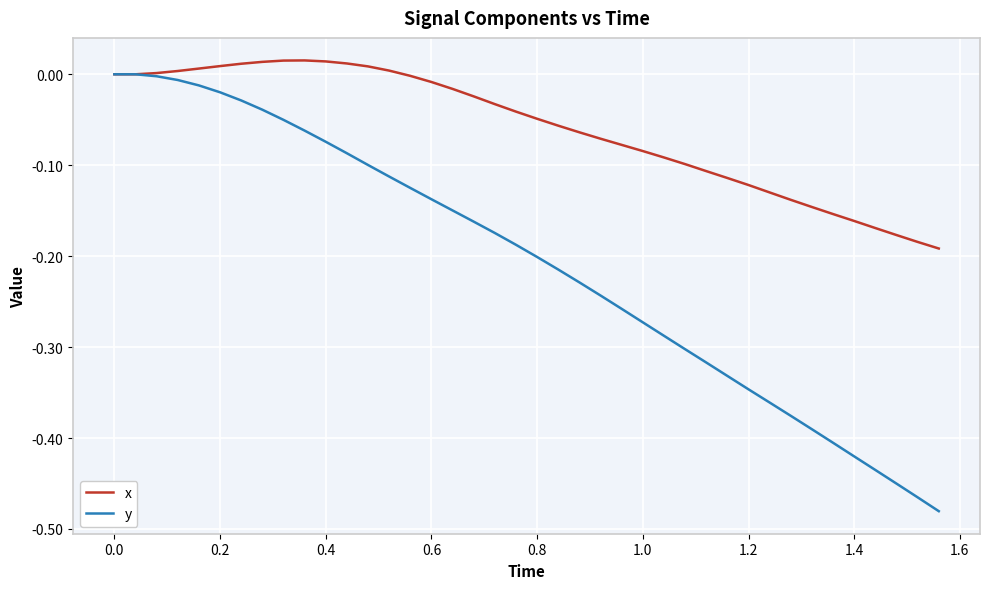

Count the number of categories in the chart.

40